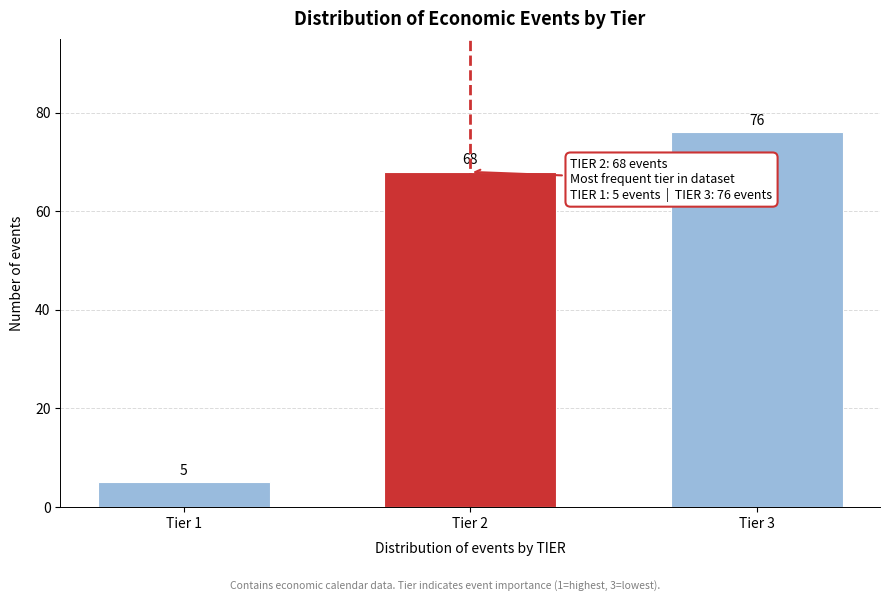

Reading left to right, transcribe all the data shown in this chart.

5	68	76